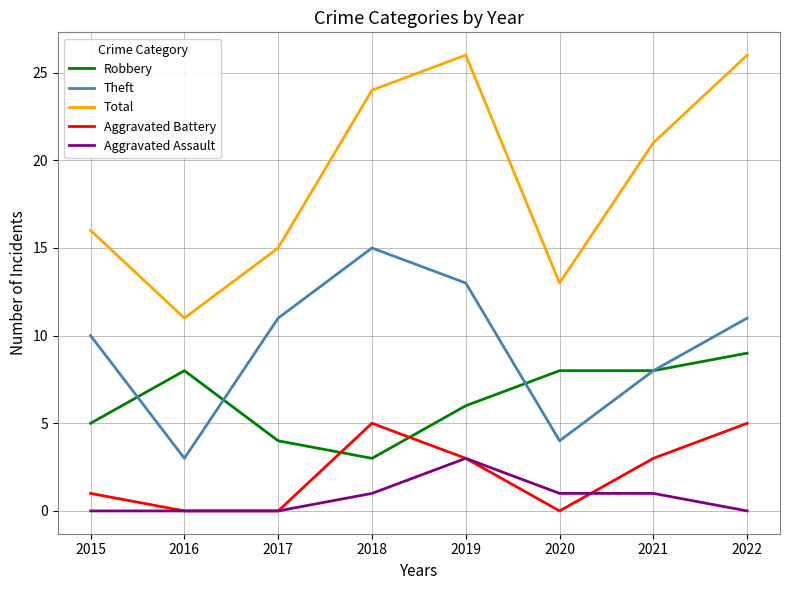

At 2022, list the series in order from largest to smallest.

Total, Theft, Robbery, Aggravated Battery, Aggravated Assault